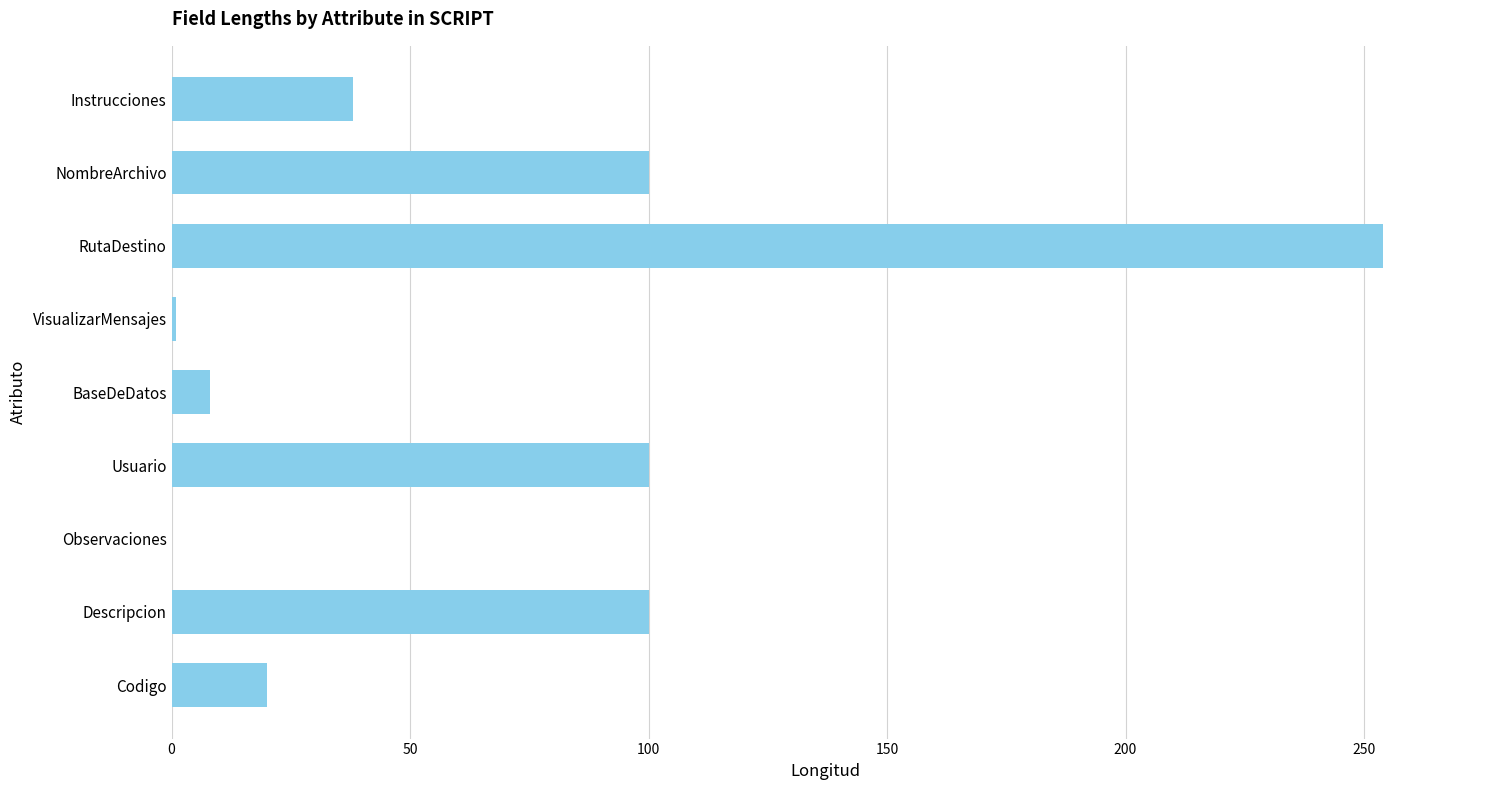

The chart shows a value of 20 at Codigo. True or false?

True